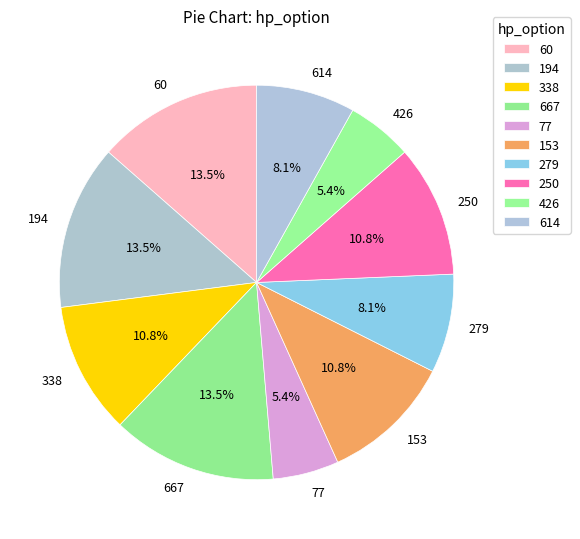

Do 194 and 250 together represent more than half of the pie?

No